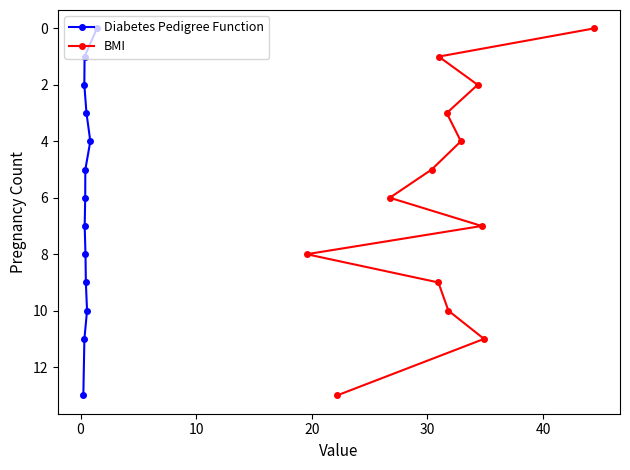

What is the highest value of the Diabetes Pedigree Function series?

13